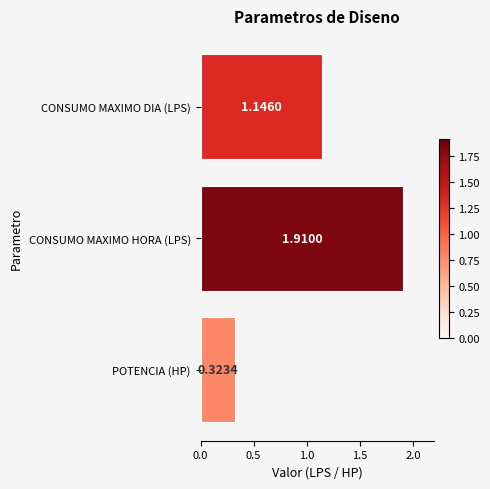

What is the label of the 1st bar from the bottom?

POTENCIA (HP)